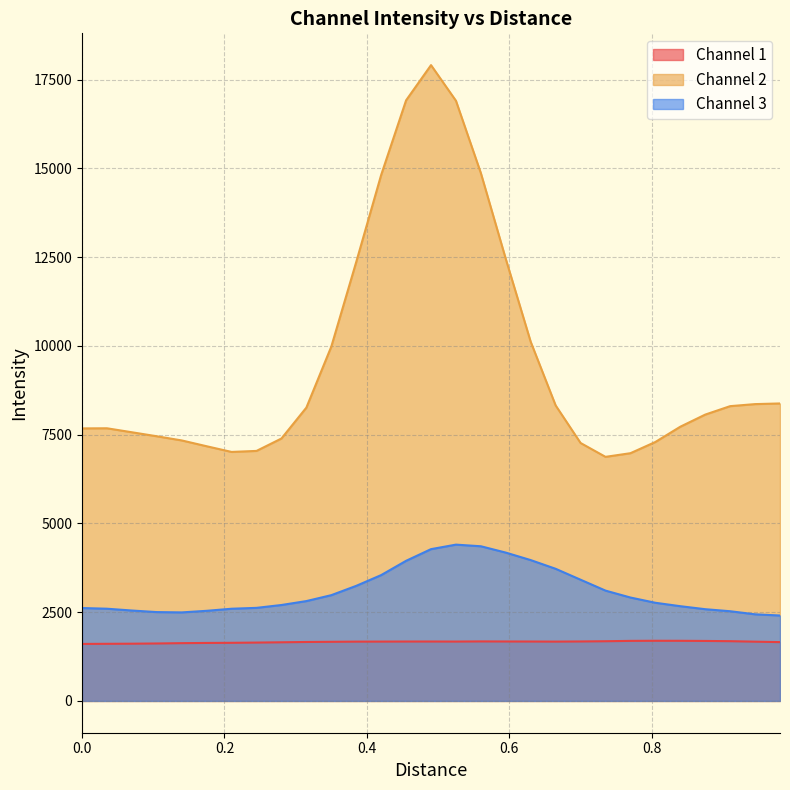

What is the difference between the maximum and minimum values in the Channel 3 series?

1996.5